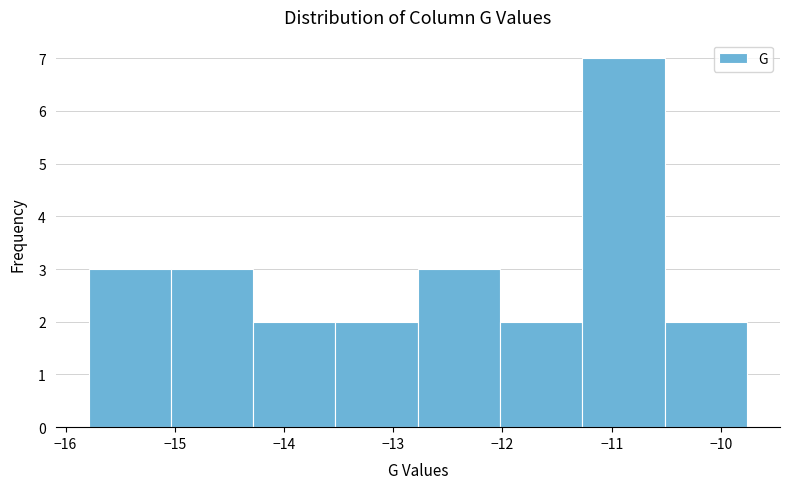

Which range on the x-axis has the tallest bar?

-11.3 to -10.5